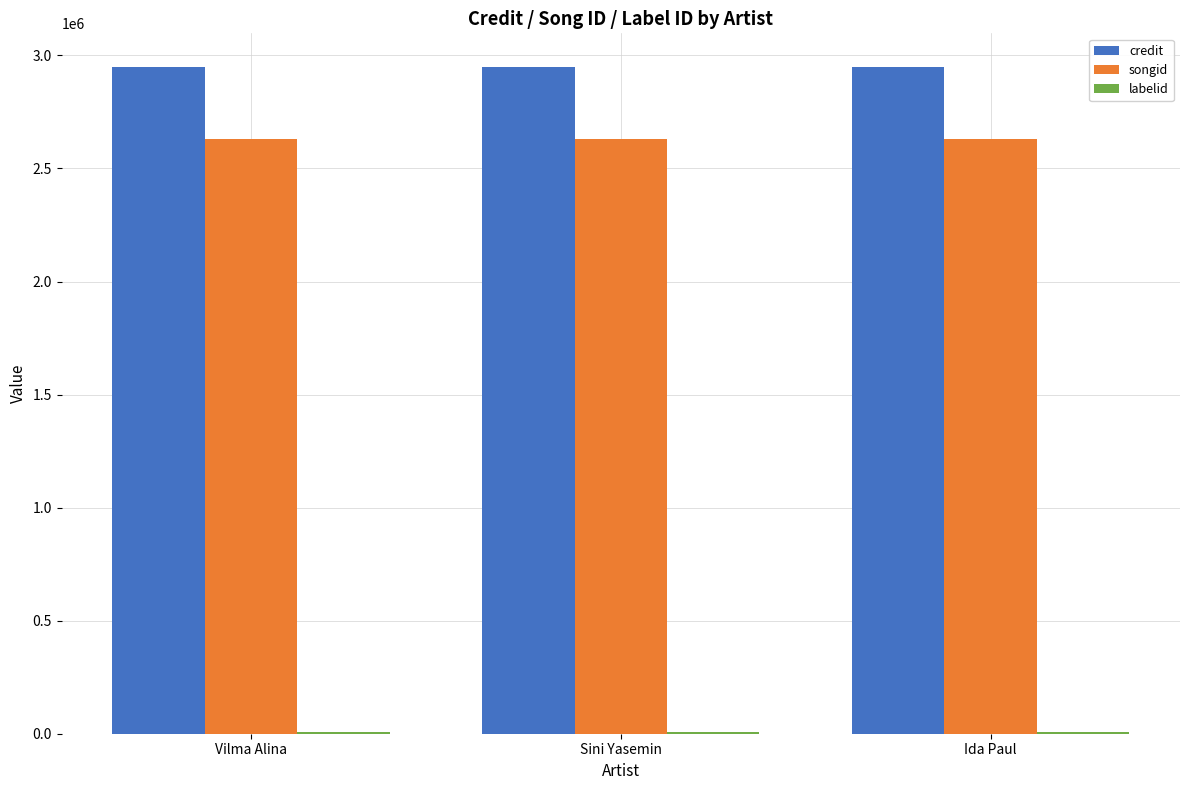

True or false: credit has a value of 3972390 at Vilma Alina.

False